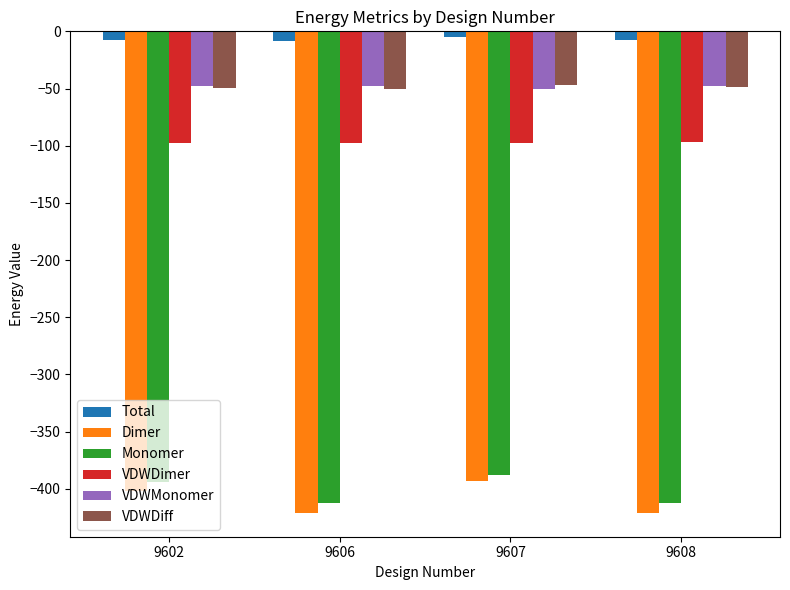

Which series has the largest range (max minus min)?

Dimer